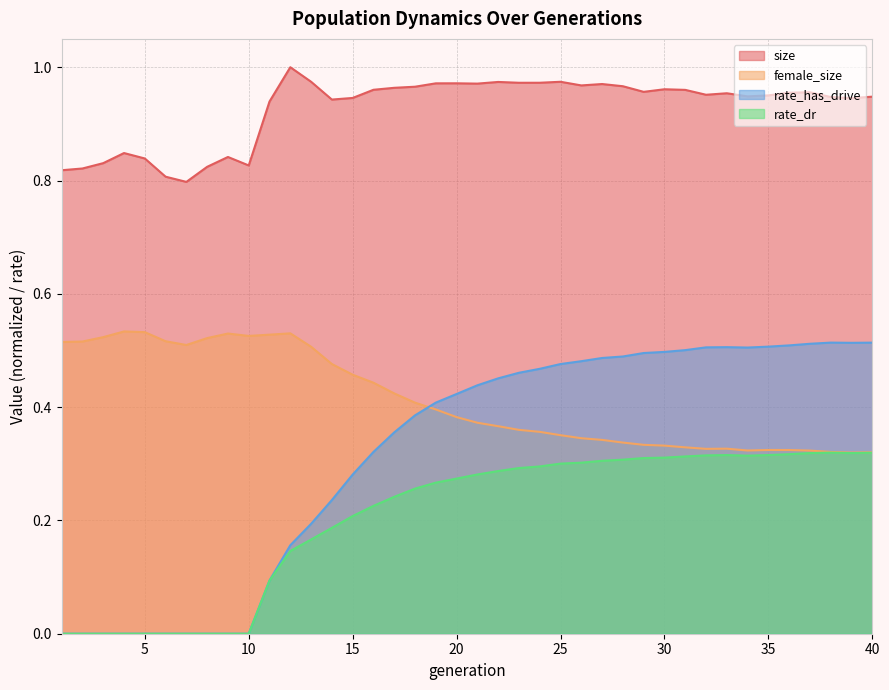

True or false: rate_has_drive has more than 2 points higher than both neighbors.

False